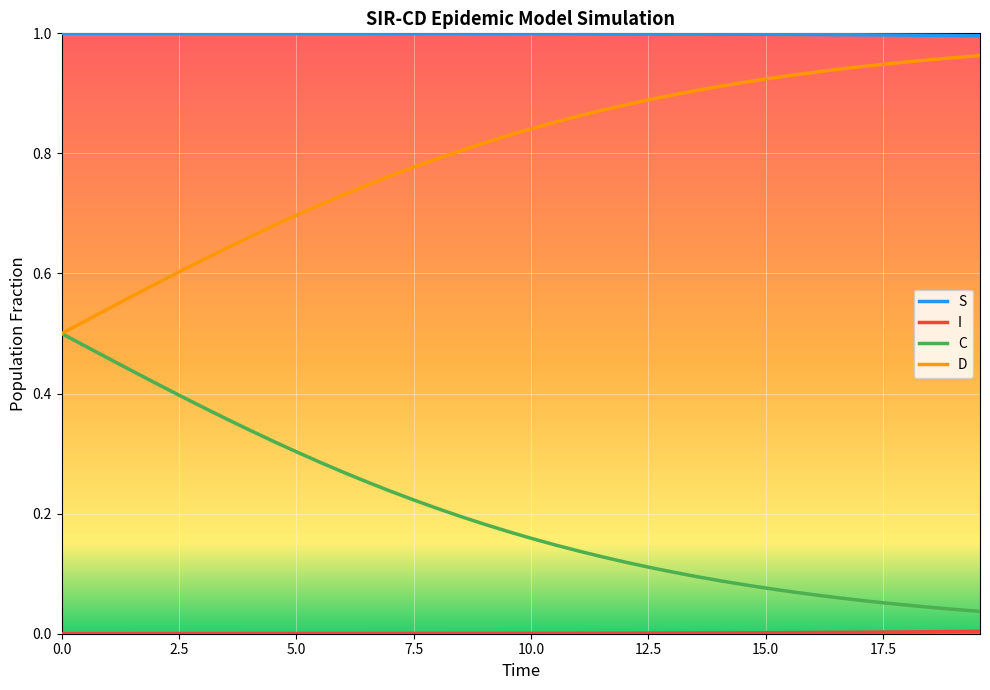

Which series has the largest total across all categories?

S